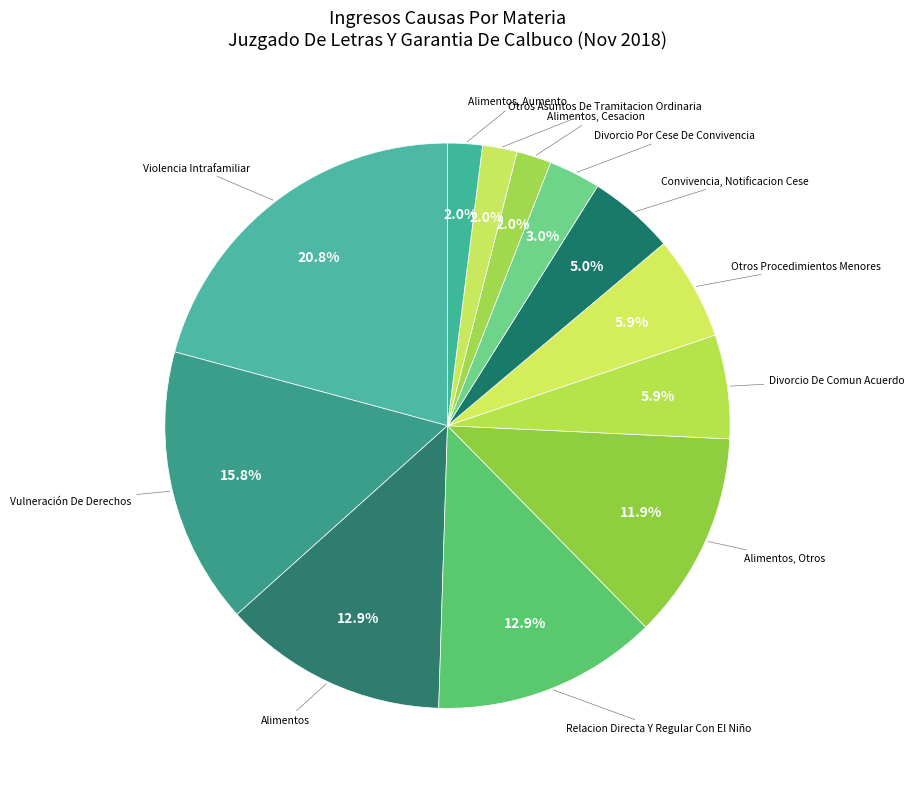

What is the largest slice in the pie chart?

Violencia Intrafamiliar